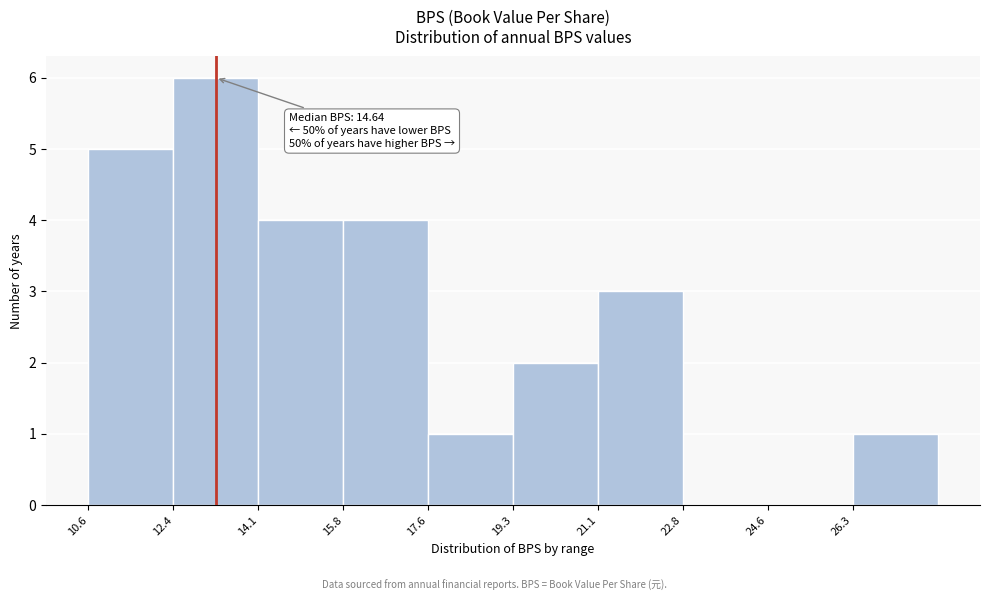

Which range on the x-axis has the tallest bar?

12.4 to 14.2